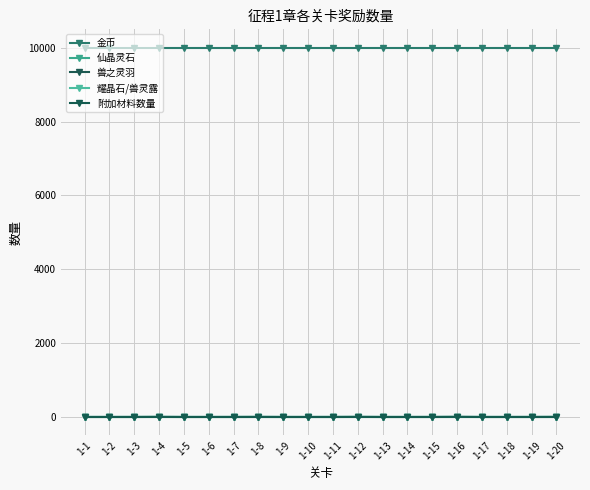

Is this an area chart (filled region under the line)?

No